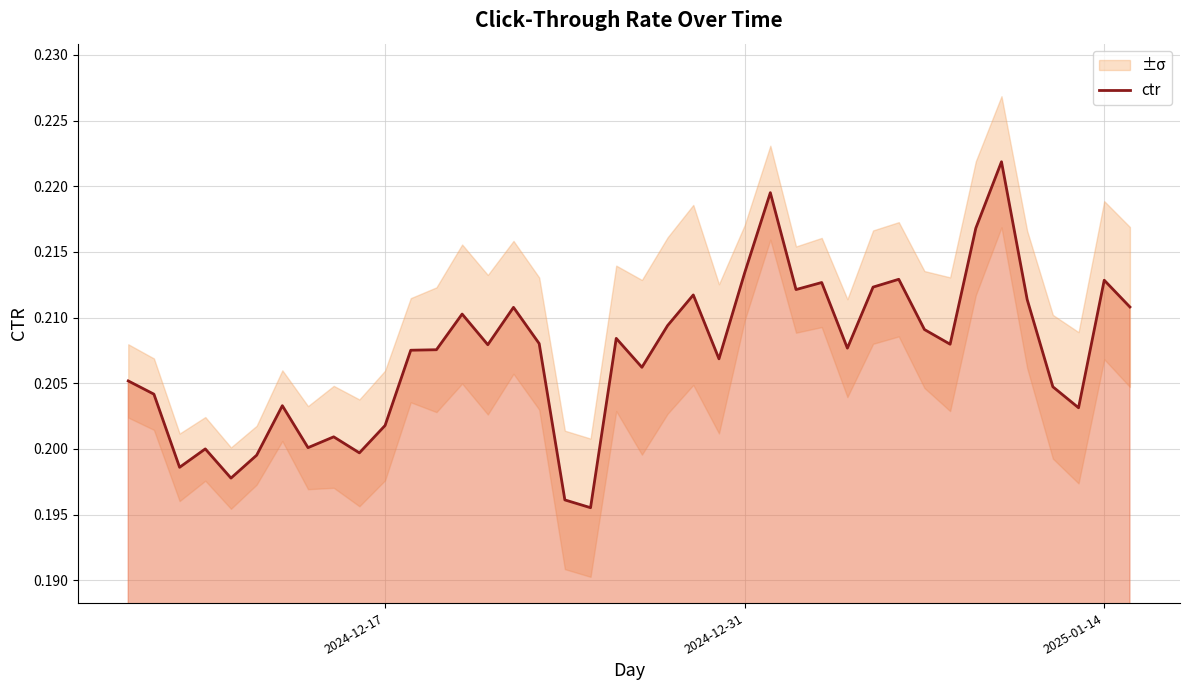

How many values are between 0 and 1?

40